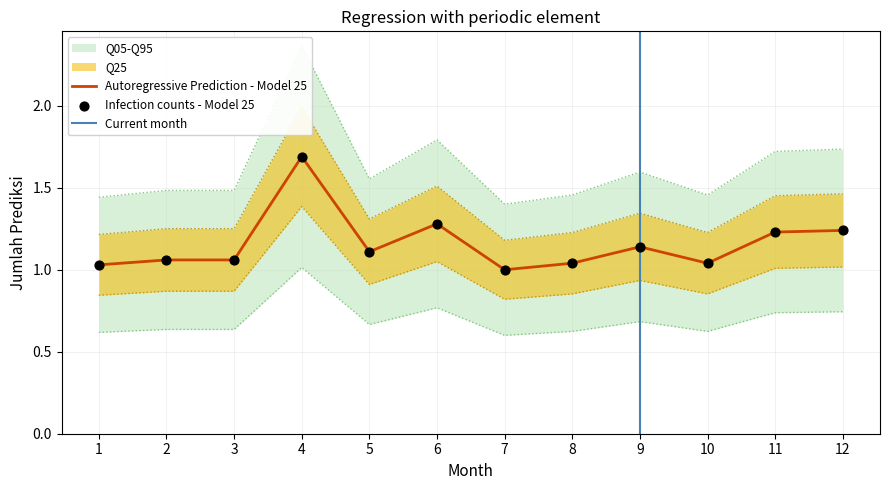

Between 9 and 7, which is larger?

9